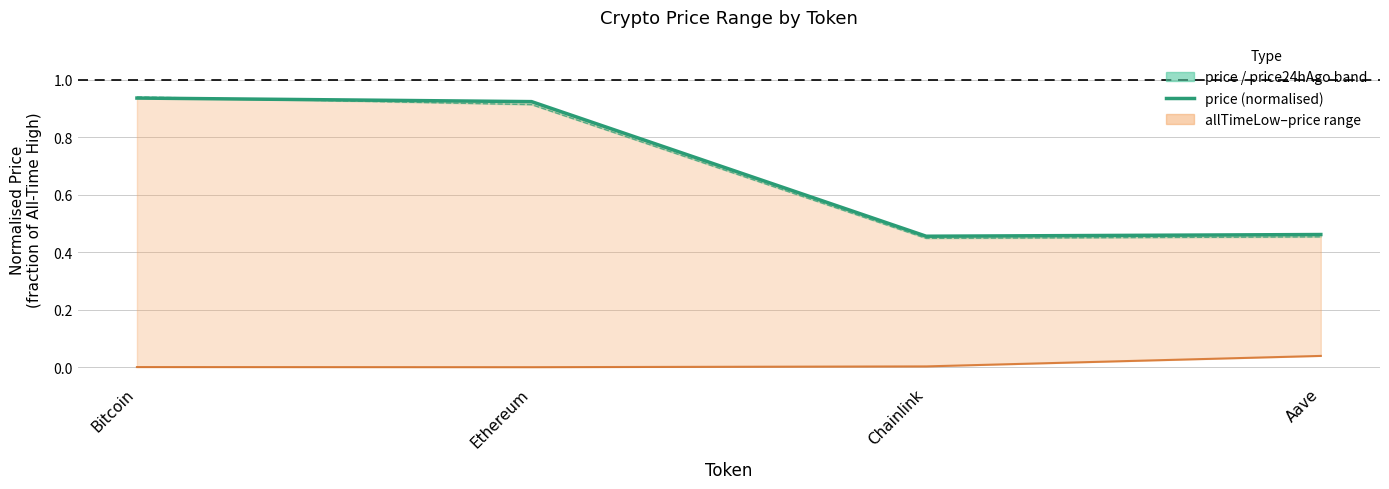

Reading left to right, transcribe all the data shown in this chart.

price (normalised): Bitcoin=0.9	Ethereum=0.9	Chainlink=0.5	Aave=0.5
price24hAgo (normalised): Bitcoin=0.9	Ethereum=0.9	Chainlink=0.4	Aave=0.5
allTimeLow (normalised): Bitcoin=0.0	Ethereum=0.0	Chainlink=0.0	Aave=0.0